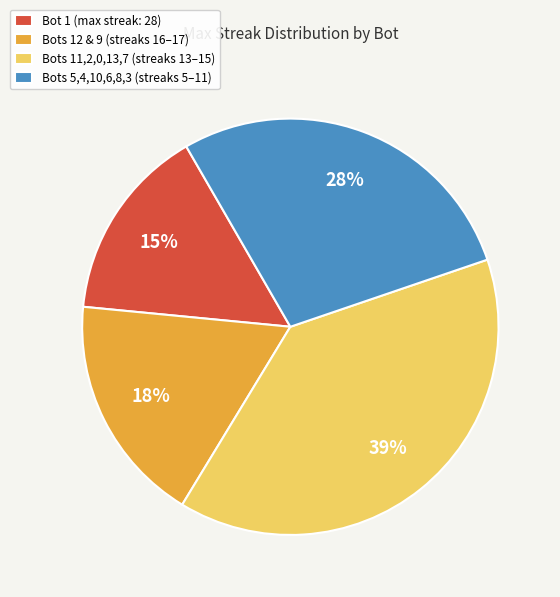

To the nearest percent, what percentage of the pie is Bot 1 (max streak: 28)?

15%